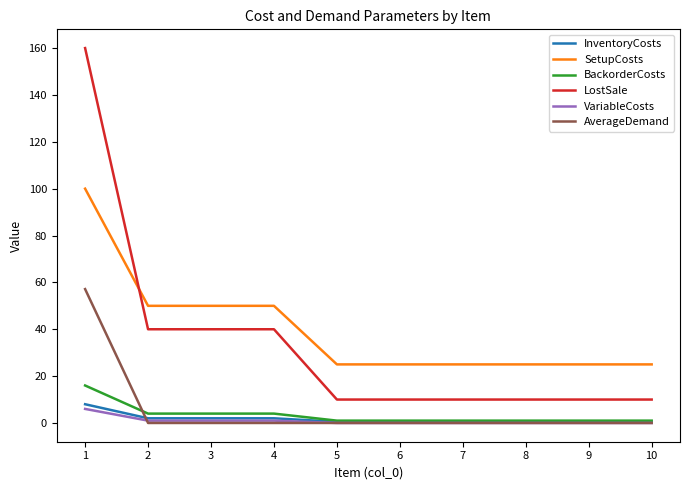

What is the spread (max minus min) of values at 2?

50.0